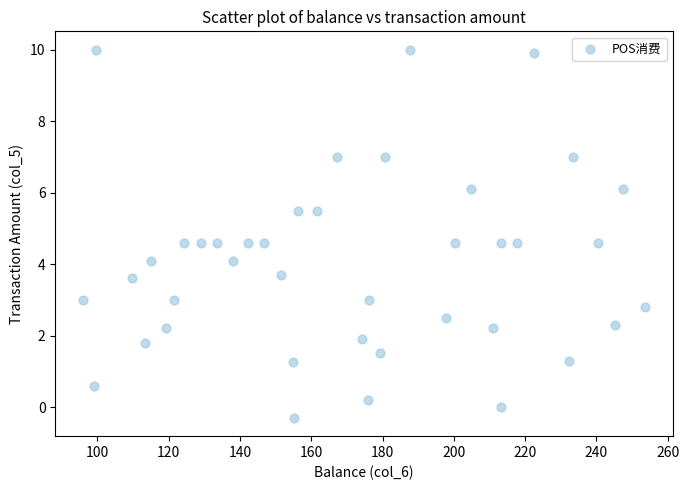

What is the range of Y values (max minus min)?

10.3